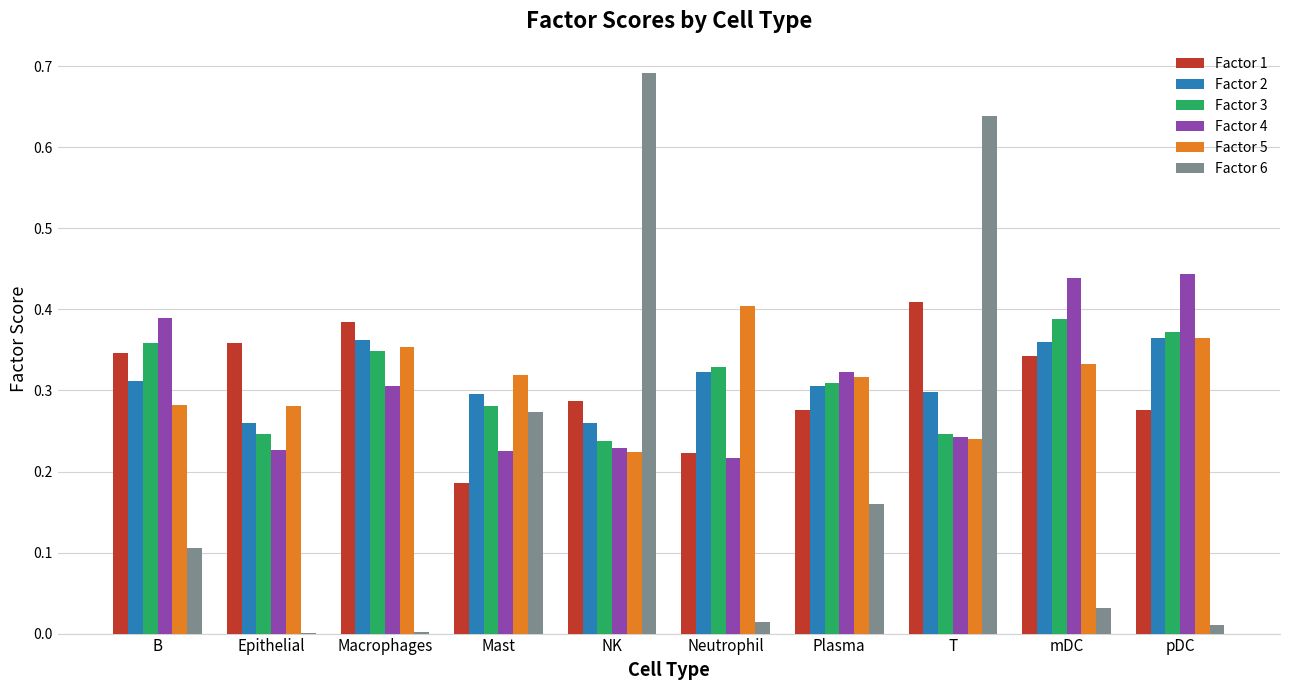

At which category does the chart reach its peak across all series?

NK